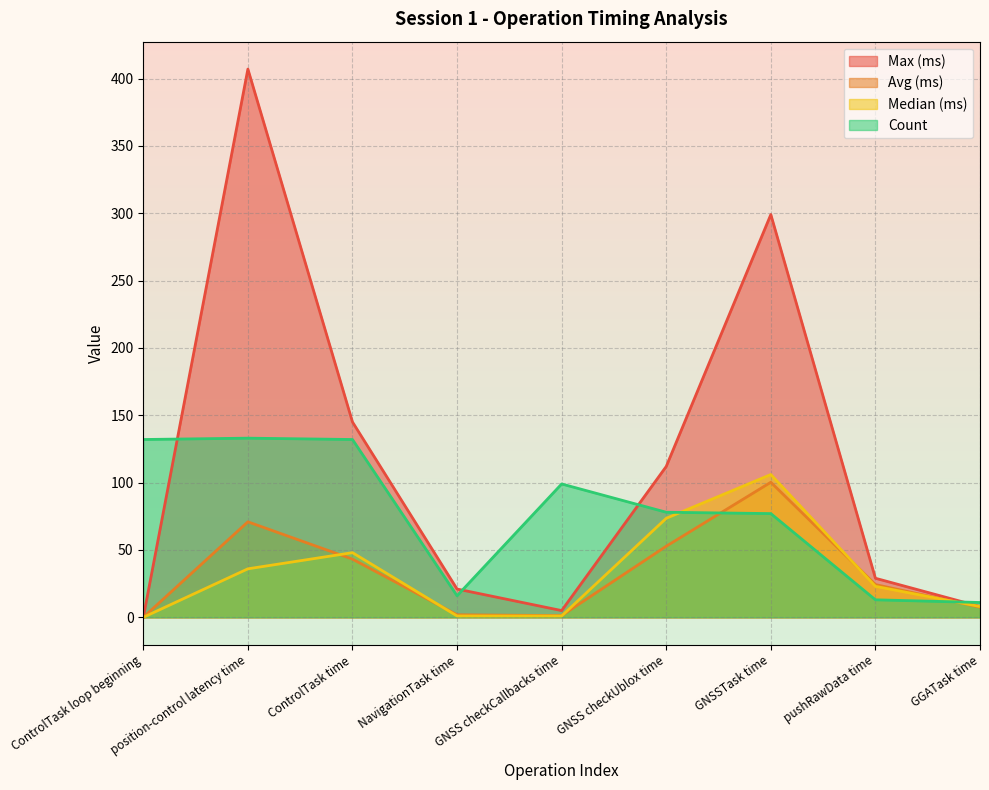

At which category does Count reach its first local peak?

position-control latency time